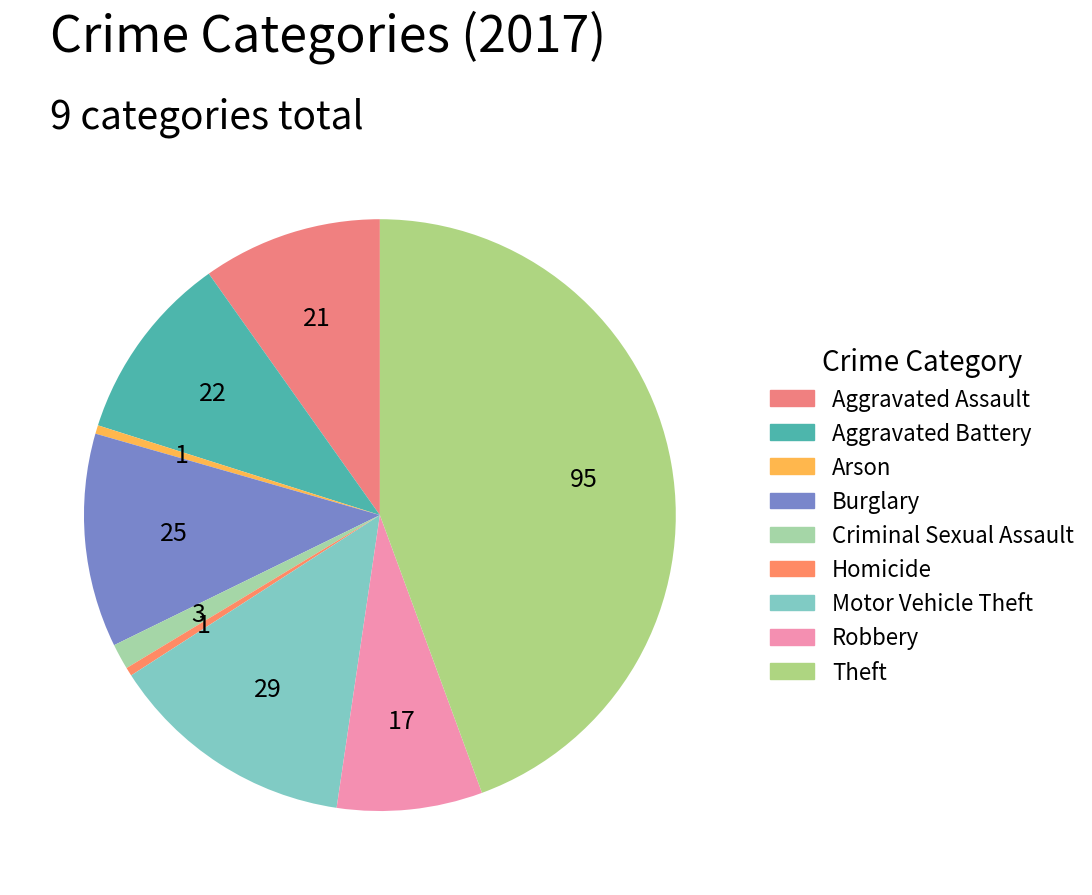

Between Theft and Burglary, which is larger?

Theft